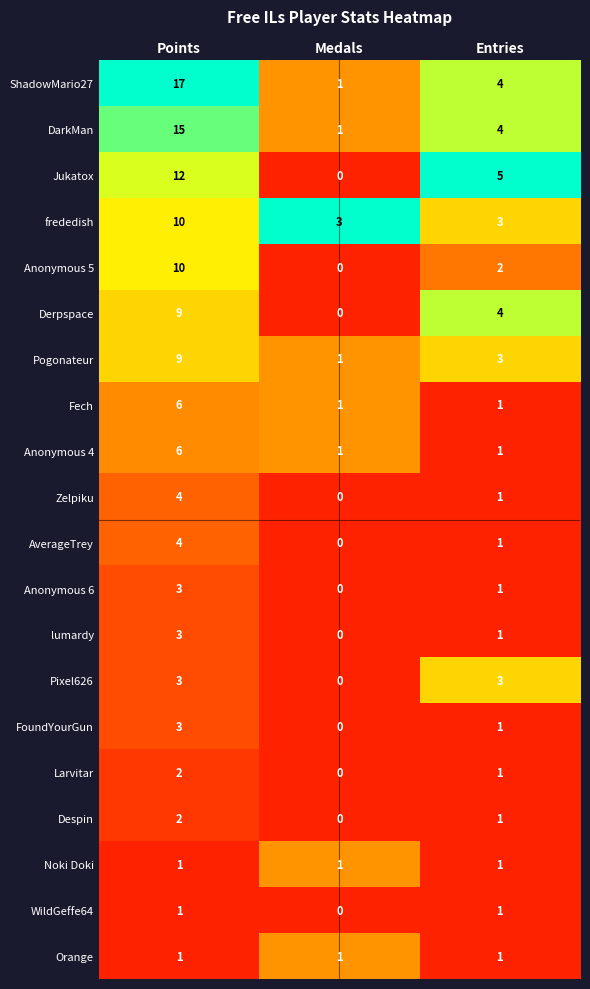

At which category is the sum across all series the highest?

Points